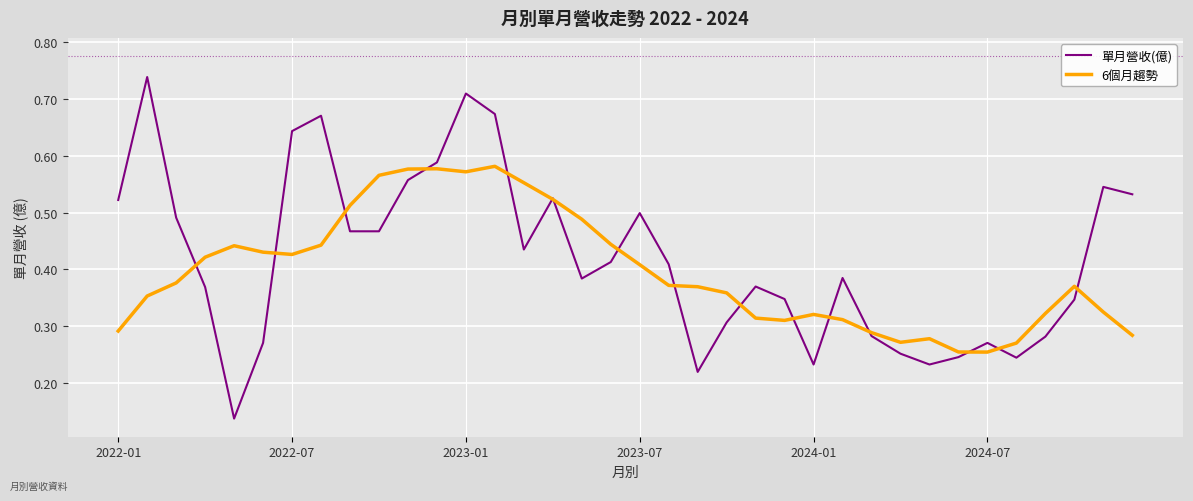

Which series has the largest range (max minus min)?

單月營收(億)